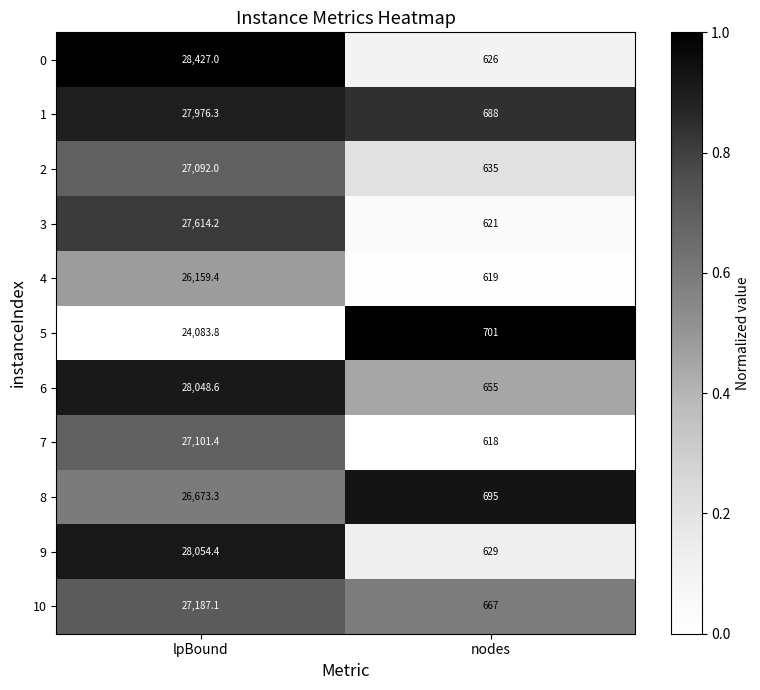

What is the highest value of the 10 series?

27187.1